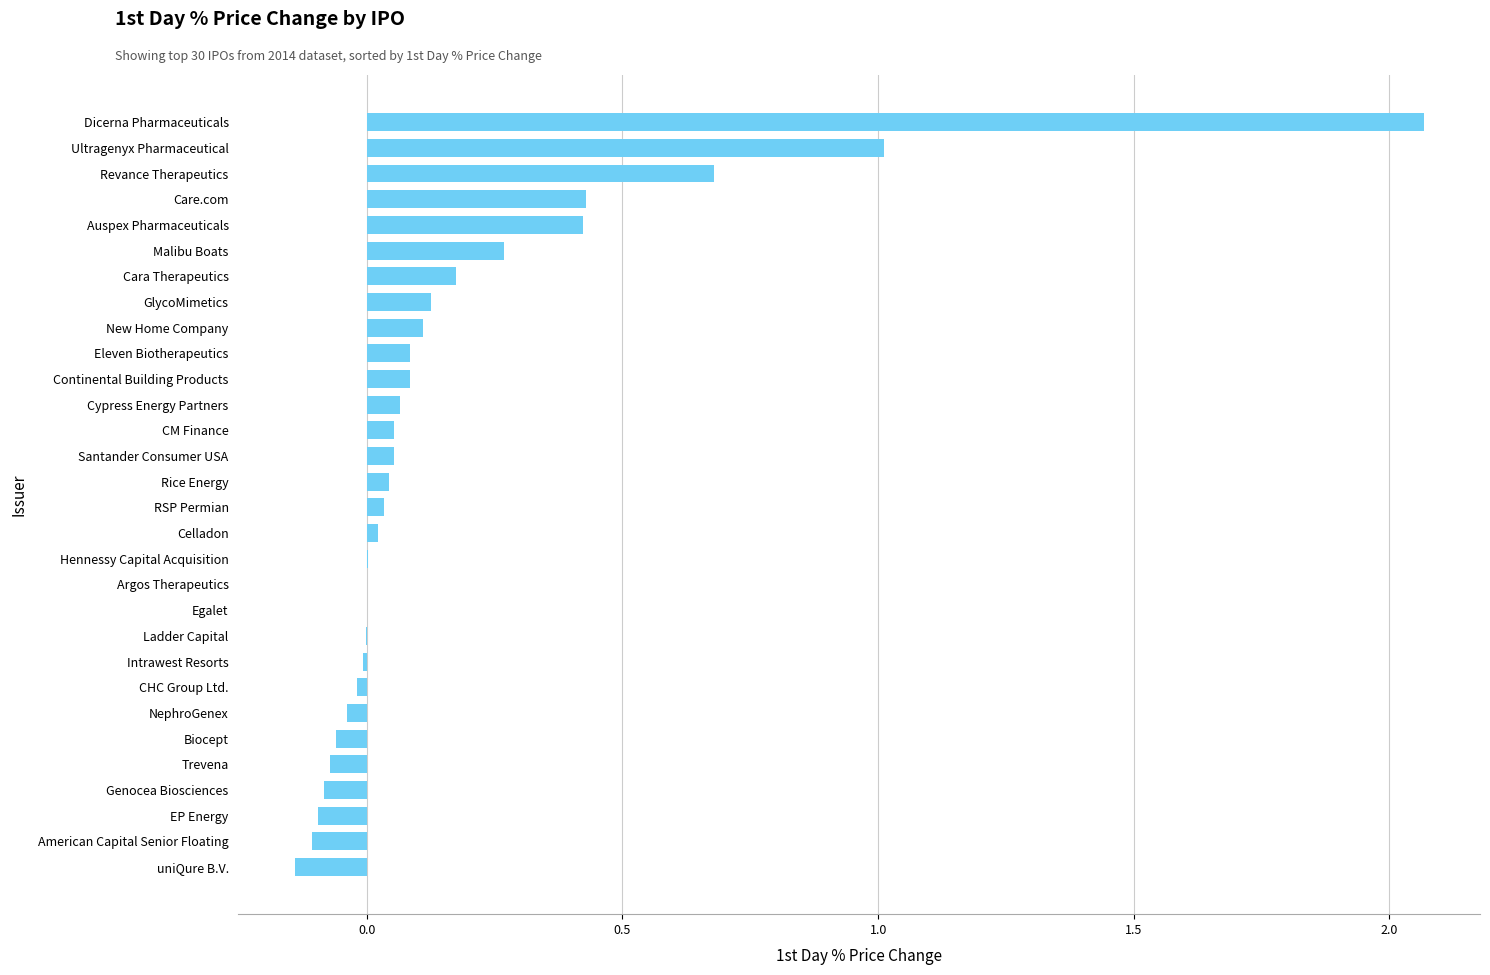

Which category has the highest value across all series?

Dicerna Pharmaceuticals